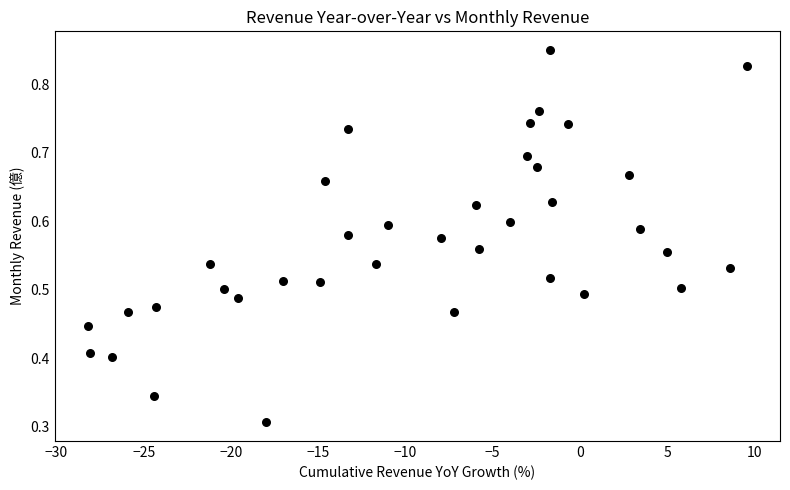

What is the range of X values (max minus min)?

37.8